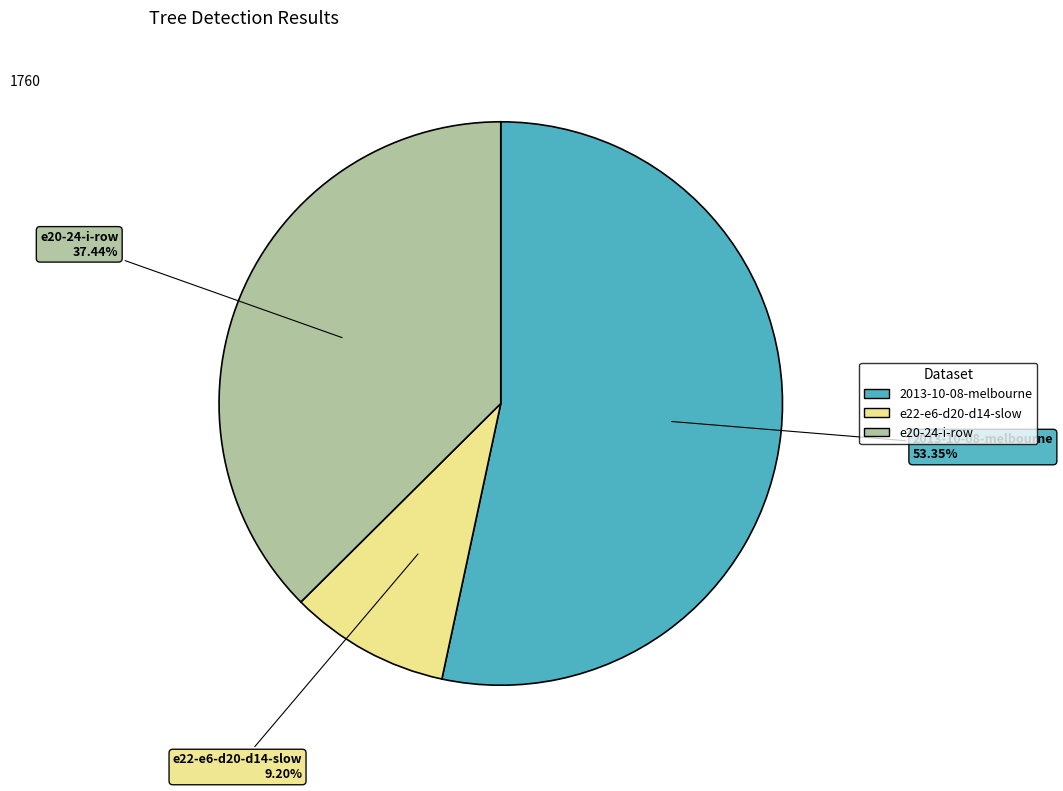

Do 2013-10-08-melbourne and e20-24-i-row together represent more than half of the pie?

Yes